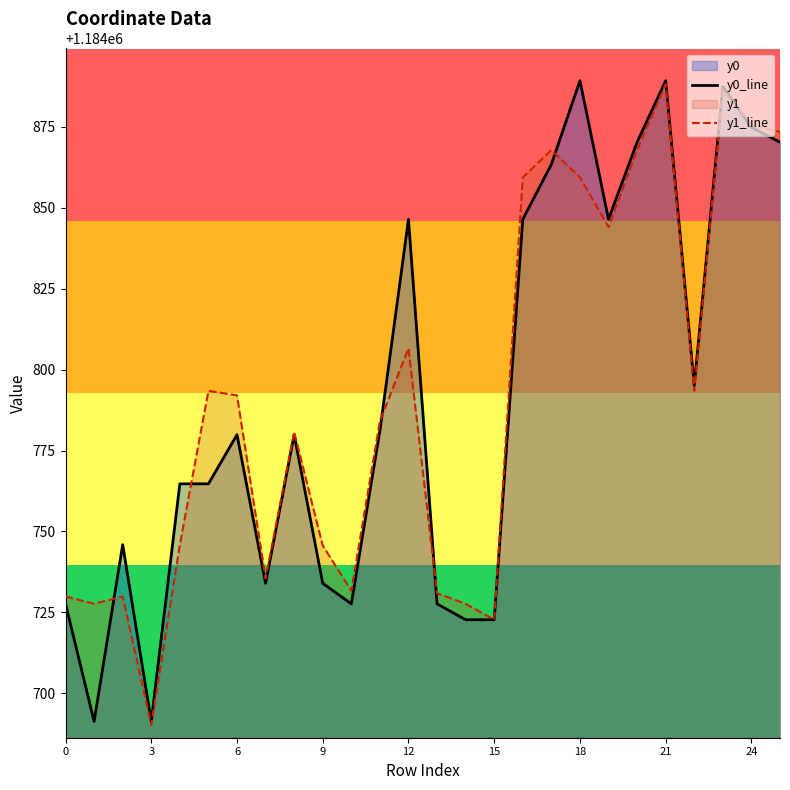

How many data points in y1_line are less than 1184792?

13